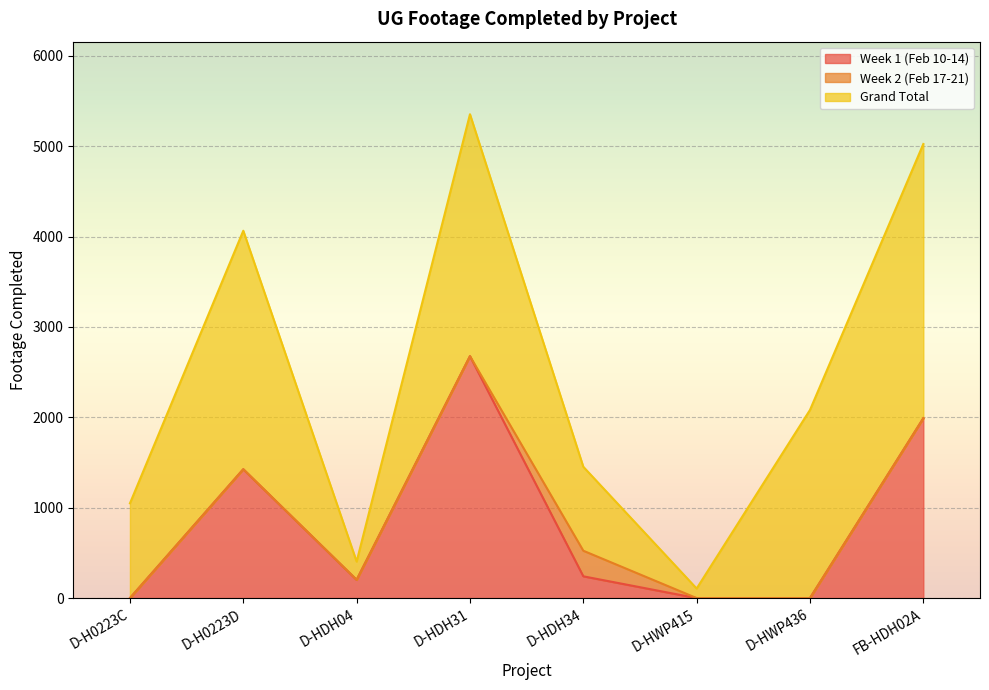

What is the sum of all Week 1 (Feb 10-14) values?

6536